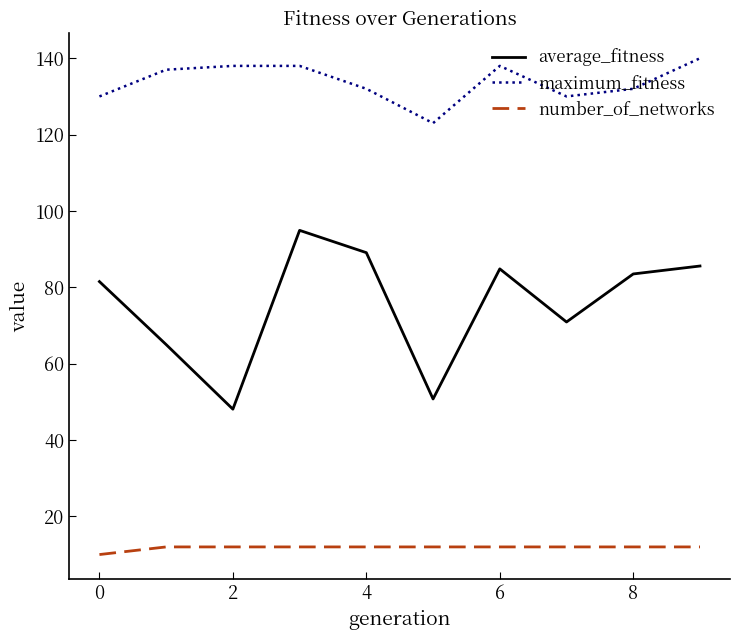

Which series has the largest total across all categories?

maximum_fitness